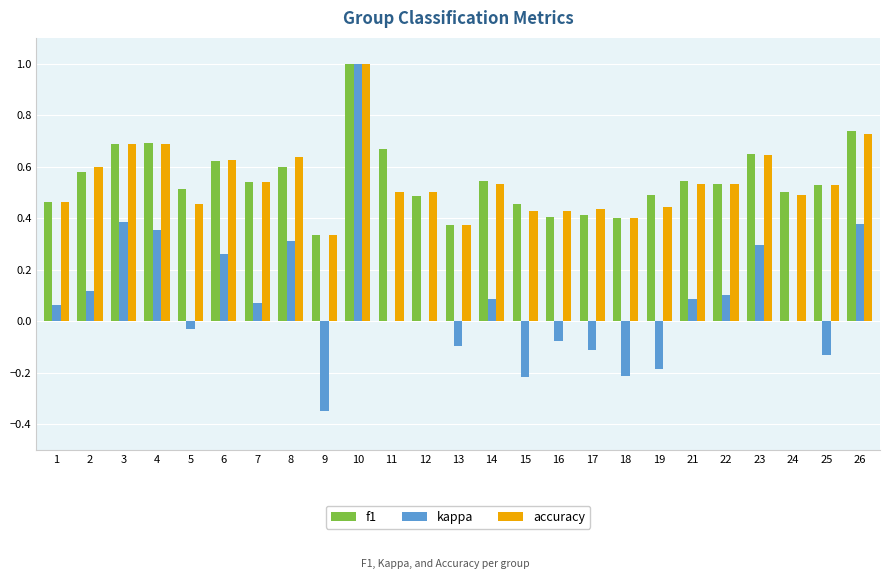

Are the bars horizontal?

No